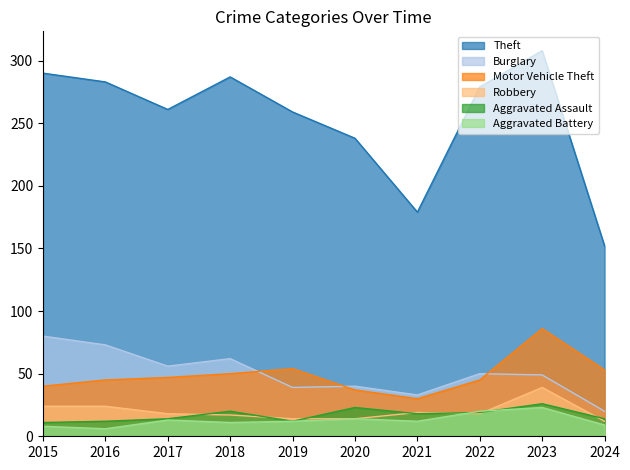

Between 2021 and 2017, which is larger?

2017